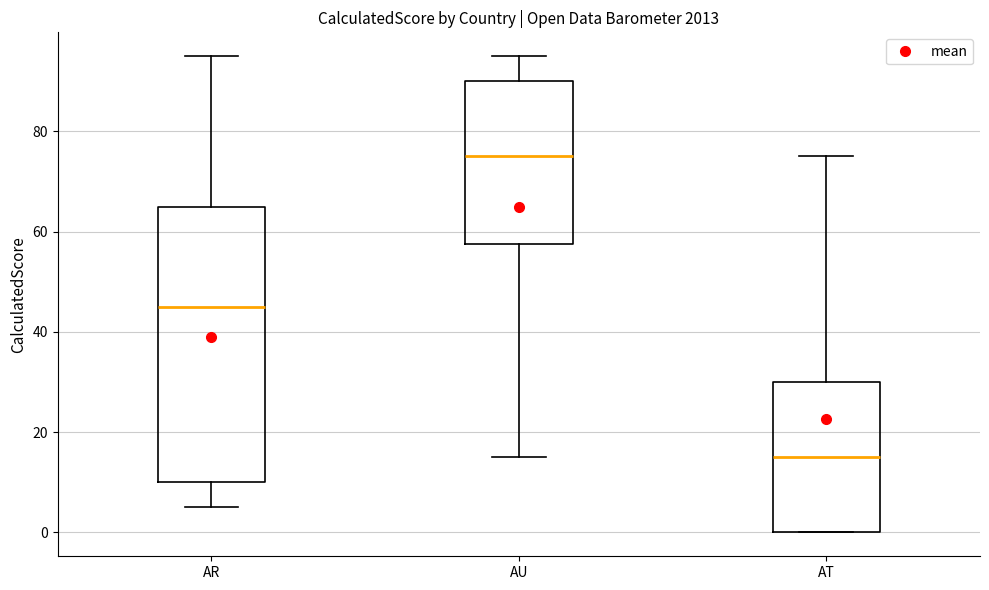

Reading left to right, transcribe this box plot: for each box, give where its median line is, the range the box spans, and where its two whiskers end, as read against the y-axis. The values are not printed on the chart, so give them approximately, as read against the axis.

AR: median 46, box 10 to 66, whiskers 6 to 96
AU: median 76, box 58 to 90, whiskers 16 to 96
AT: median 16, box 0 to 30, whiskers 0 to 76